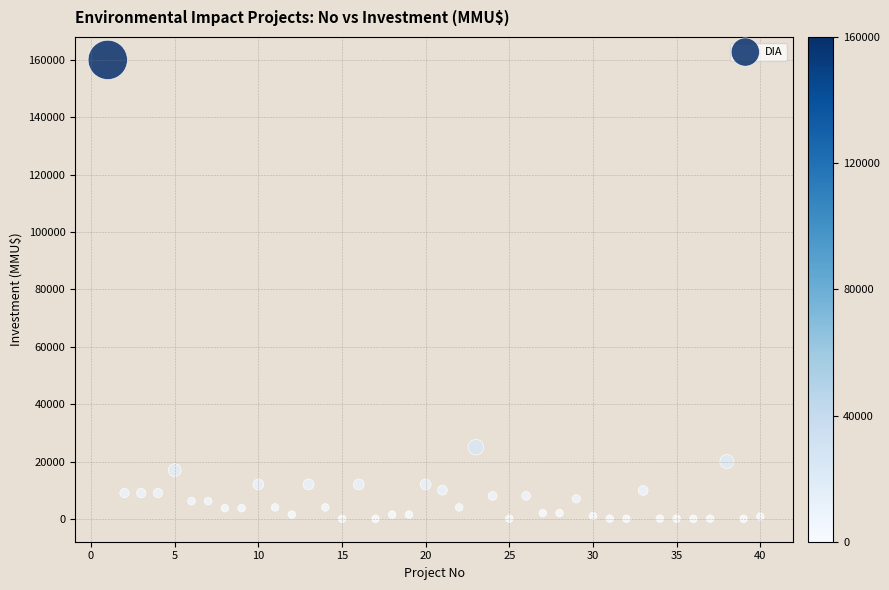

What Y value in the scatter plot is closest to 80018?

25000